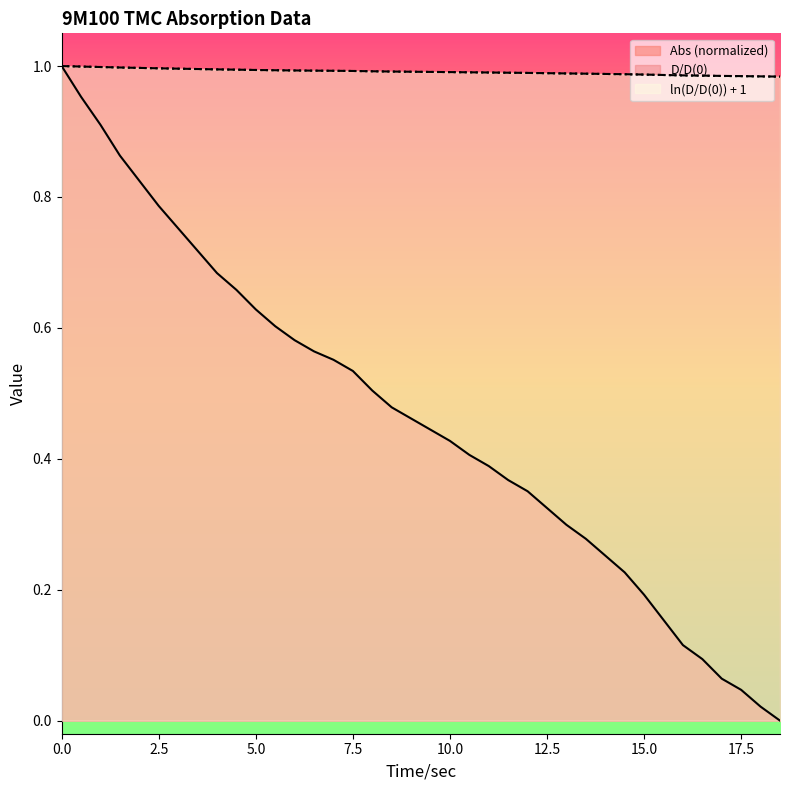

How many categories are shown in the chart?

38